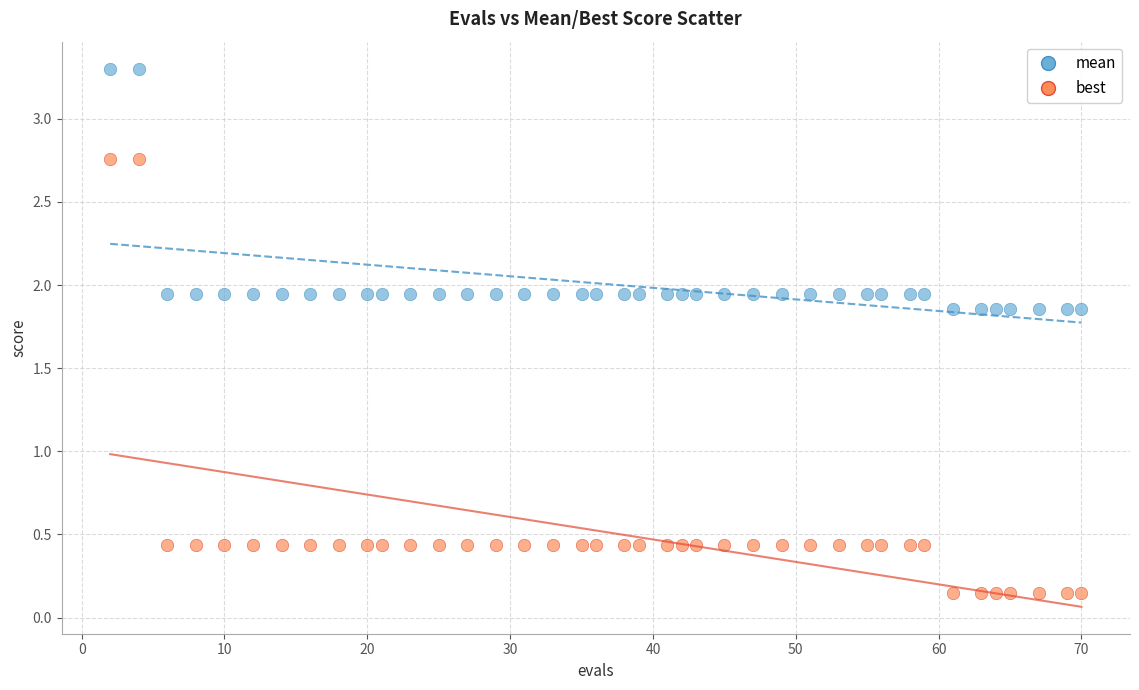

Which series contains the lowest Y value?

best